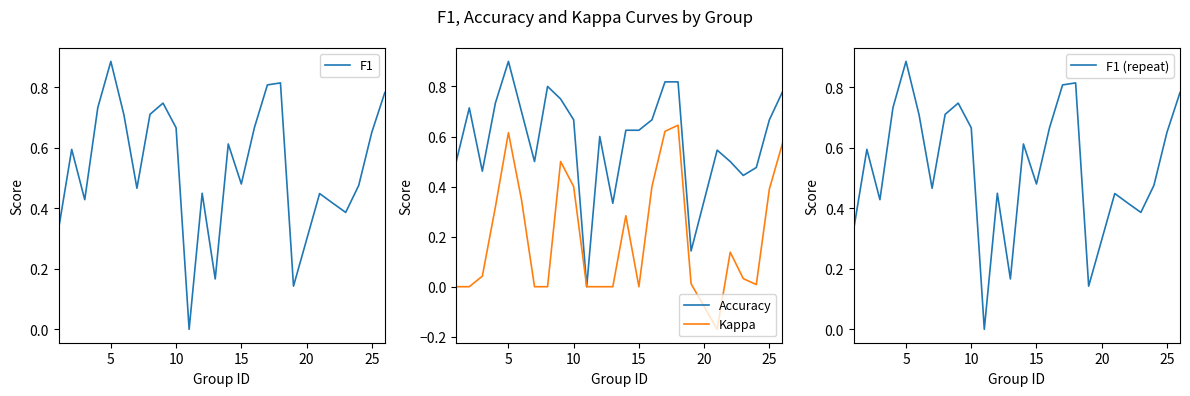

True or false: Accuracy has a value of 0.7 at 10.

True